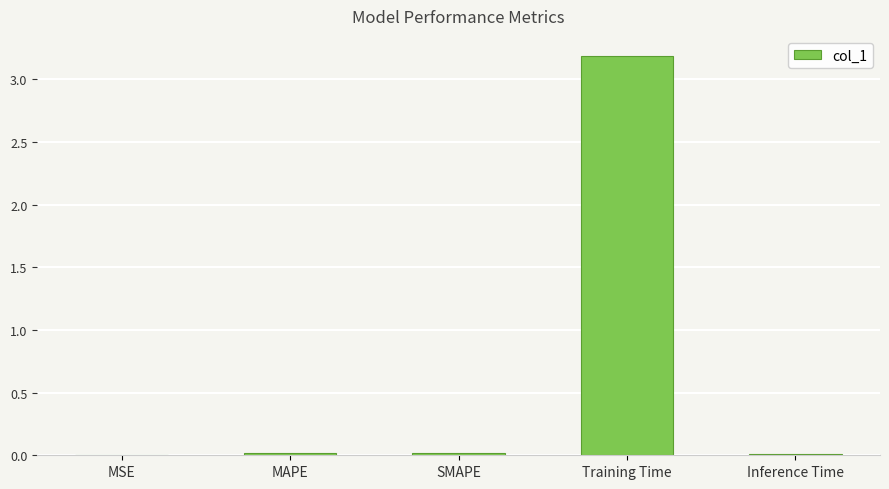

The value at Training Time is 3.2. True or false?

True